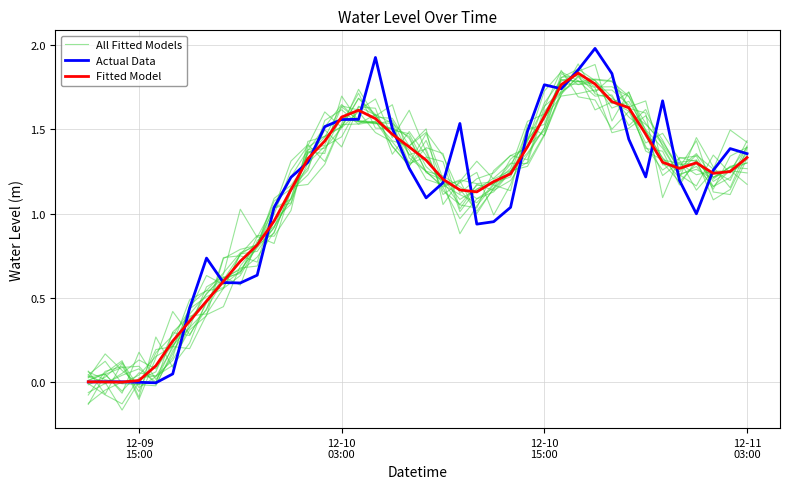

What is the difference between the maximum and minimum values in the Actual Data series?

2.0